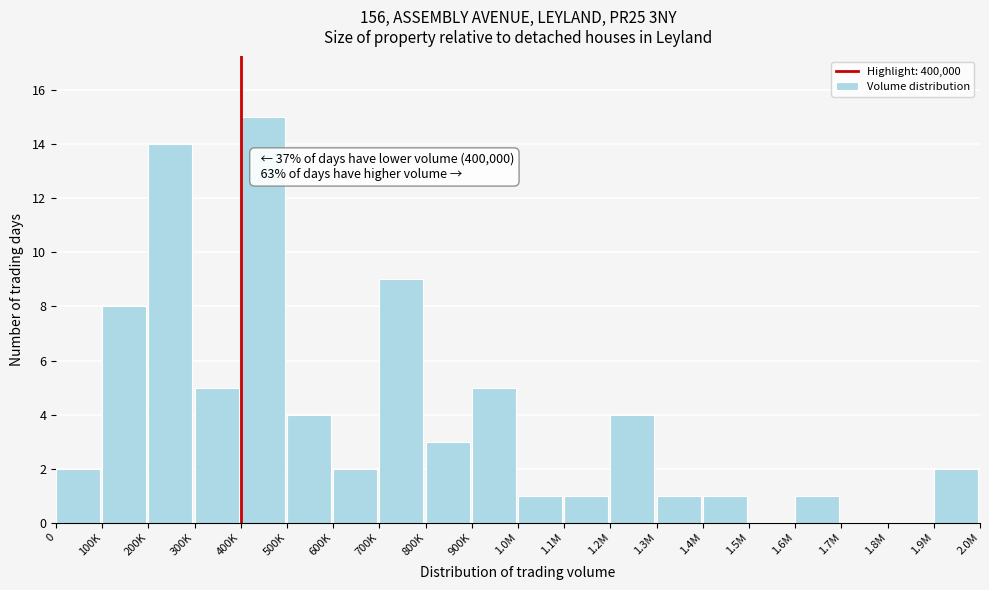

Reading left to right, extract all data points from this chart.

0=2	100K=8	200K=14	300K=5	400K=15	500K=4	600K=2	700K=9	800K=3	900K=5	1.0M=1	1.1M=1	1.2M=4	1.3M=1	1.4M=1	1.5M=0	1.6M=1	1.7M=0	1.8M=0	1.9M=2